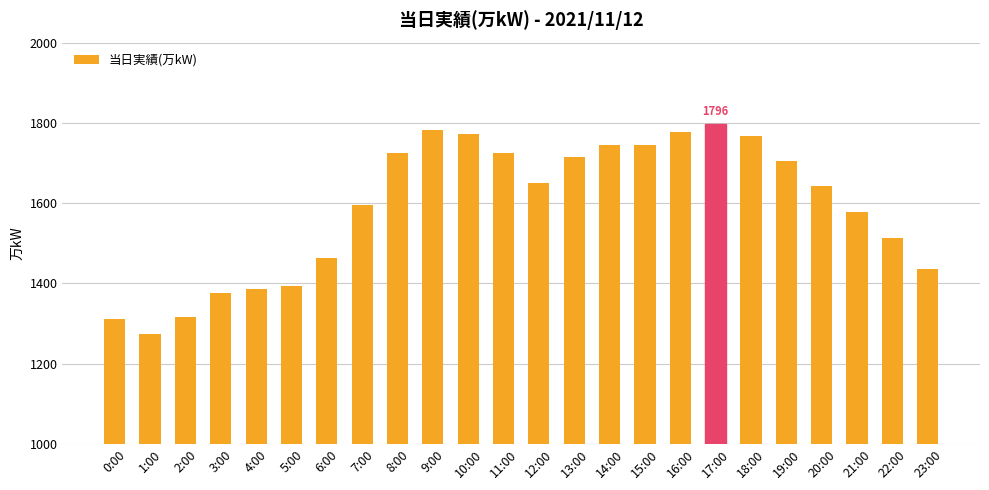

What is the difference between the values at 13:00 and 2:00?

401